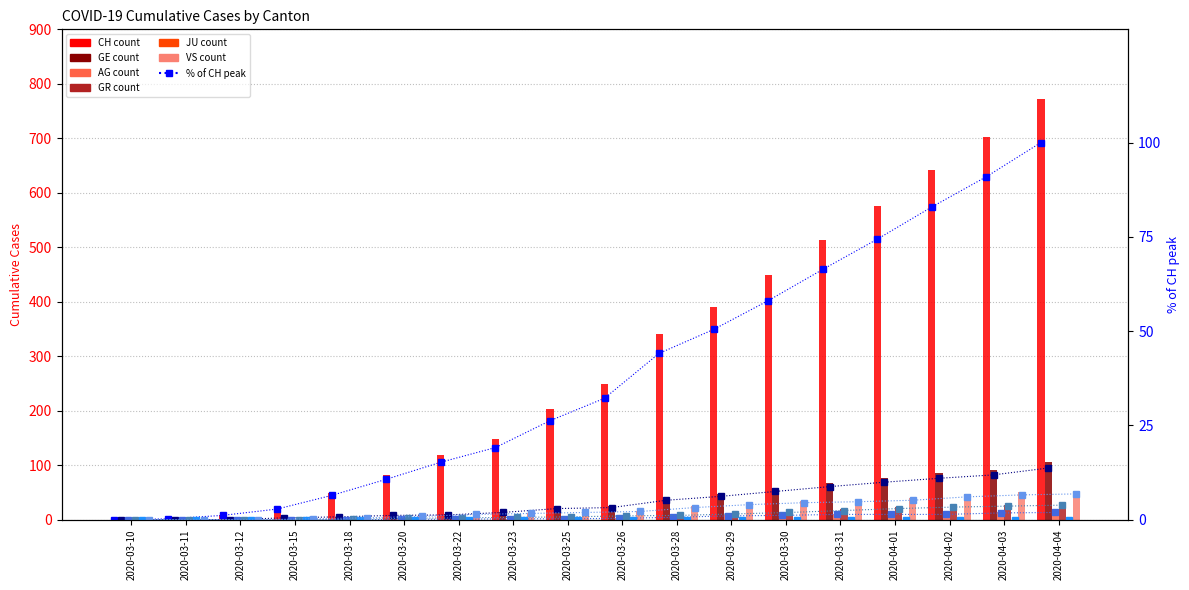

Reading left to right, list all the values displayed in this chart.

CH: 0	2	9	22	50	83	118	148	203	249	341	390	449	513	575	641	703	773
GE: 0	0	0	4	6	9	10	15	23	25	40	48	58	68	77	85	92	106
AG: 0	0	0	0	0	1	1	2	2	3	5	8	9	11	11	11	14	15
GR: 0	0	0	0	1	3	4	5	6	8	9	12	15	19	23	26	28	30
VS: 0	0	0	2	4	7	11	13	15	17	25	31	35	37	40	47	51	53